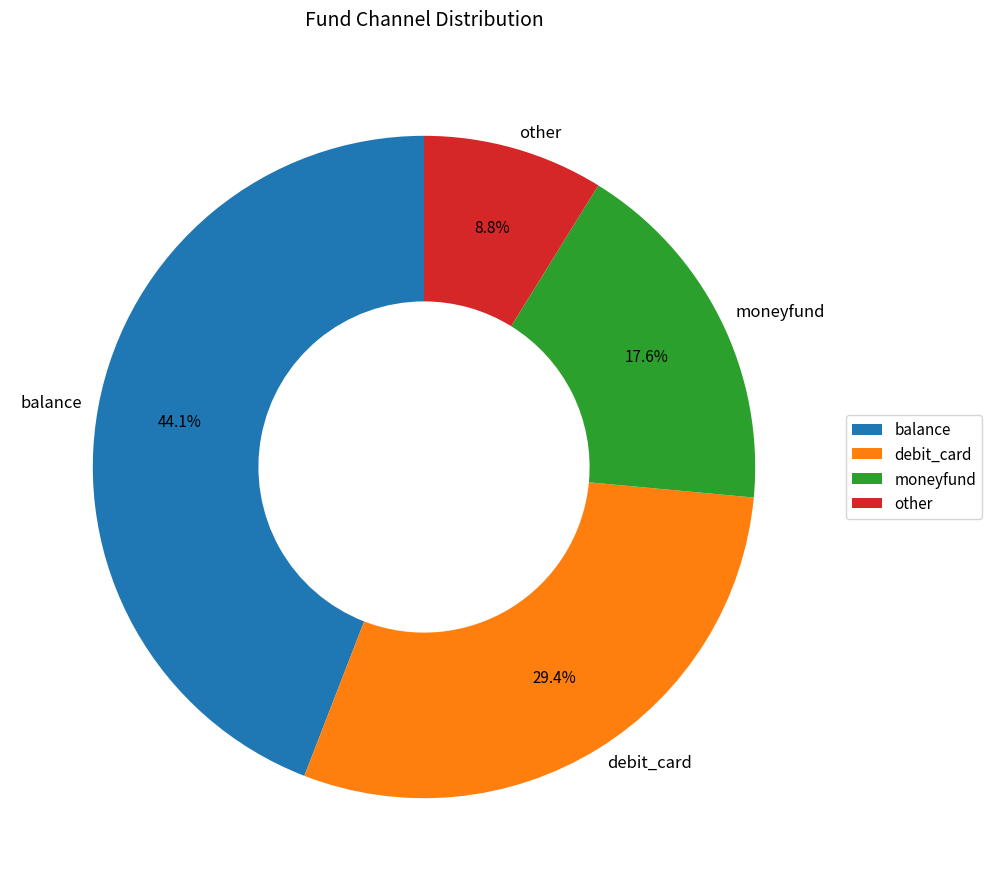

Between moneyfund and balance, which is larger?

balance